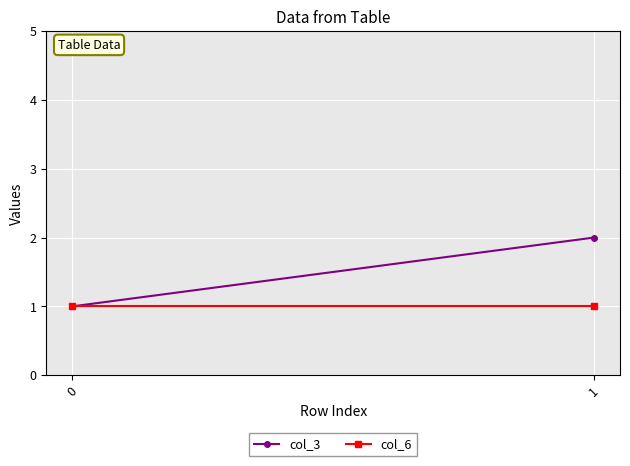

The col_6 series shows 1 at 1. True or false?

True